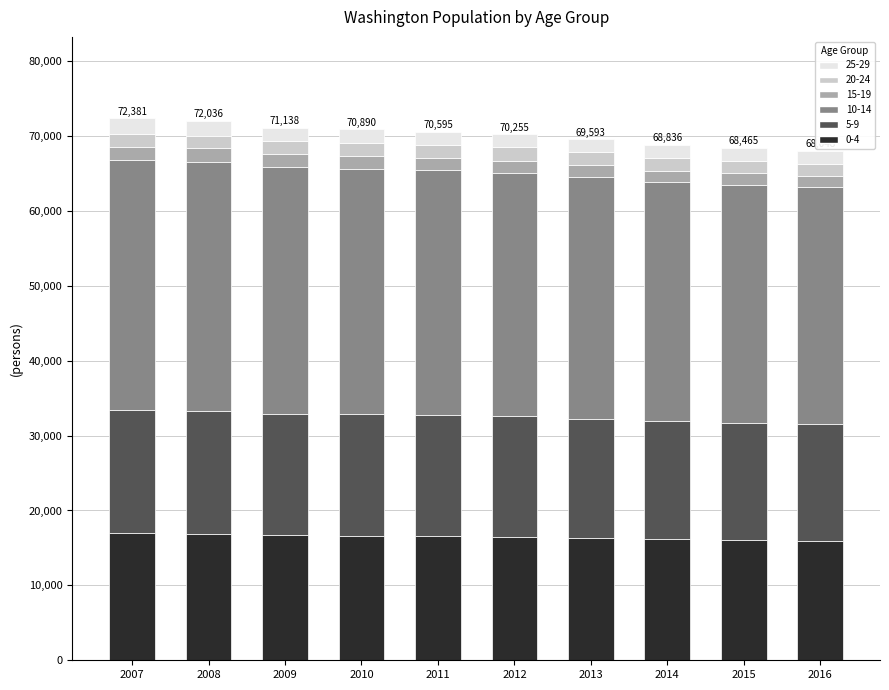

At which label does 10-14 first exceed 32715?

2007